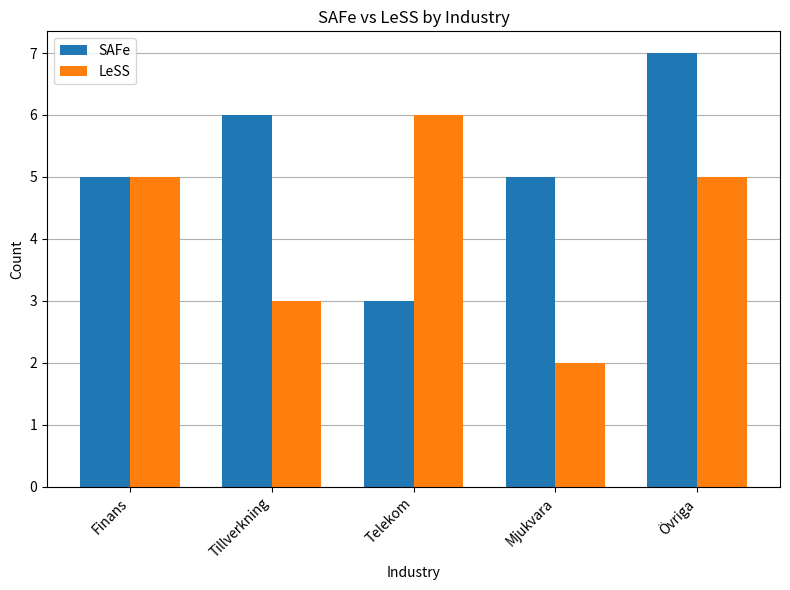

The LeSS series shows 6 at Telekom. True or false?

True